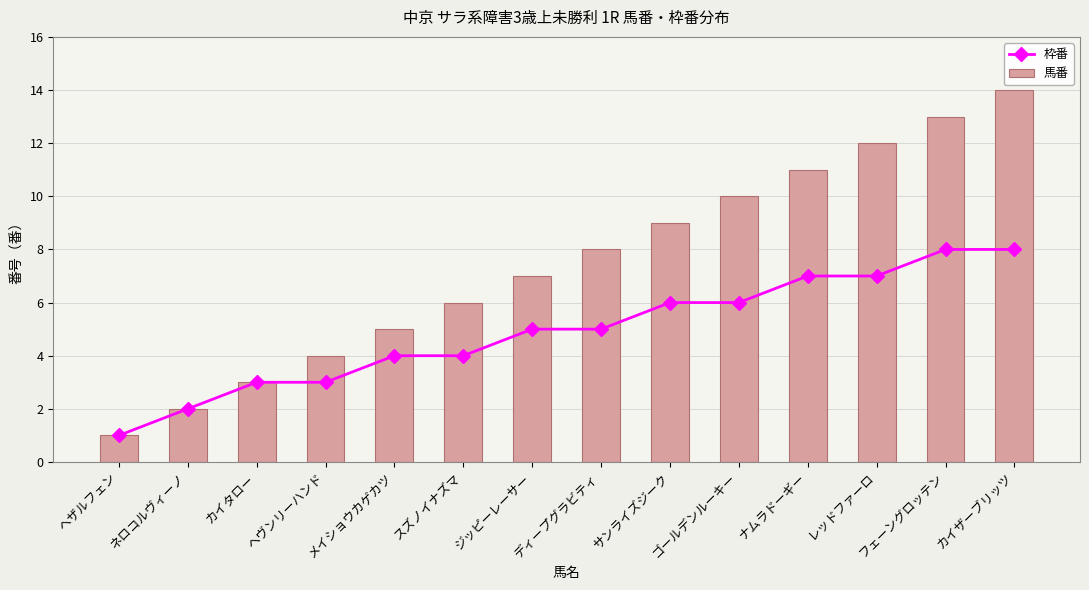

Read the 馬番 value at サンライズジーク, to the nearest 10.

10